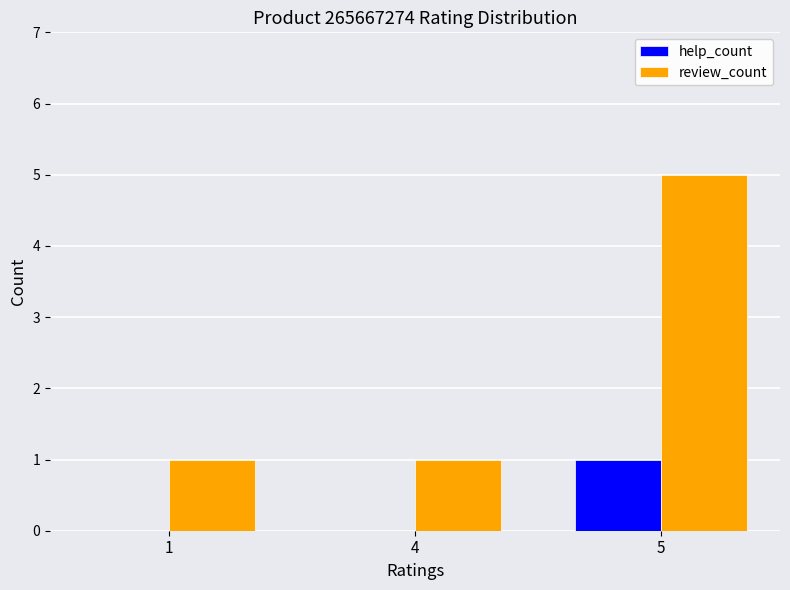

How many groups of bars are there?

3